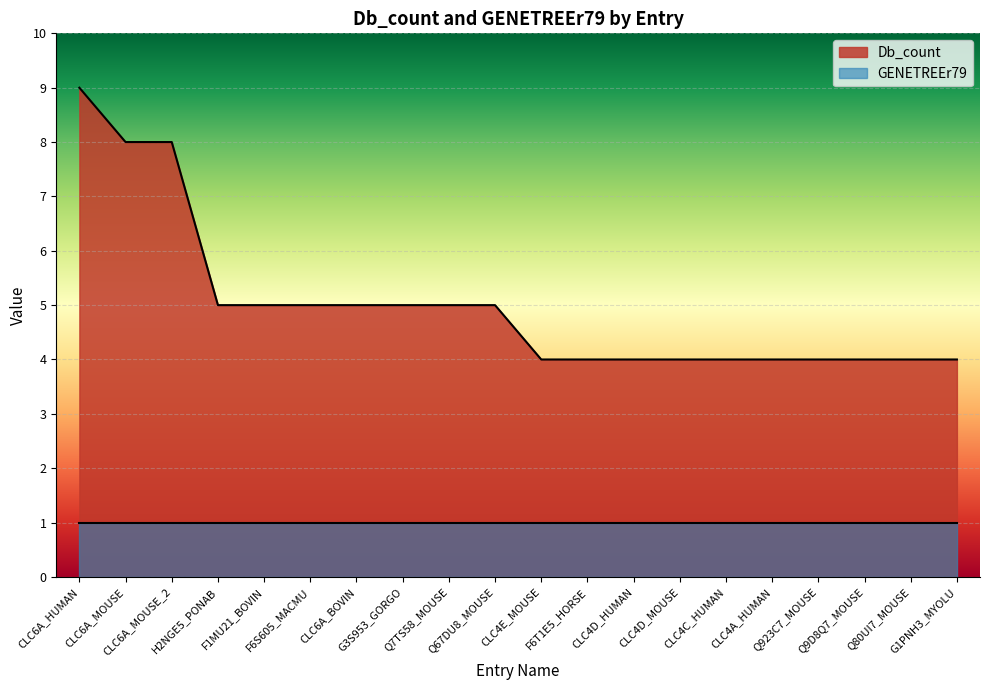

Where does the data first go above 5?

CLC6A_HUMAN